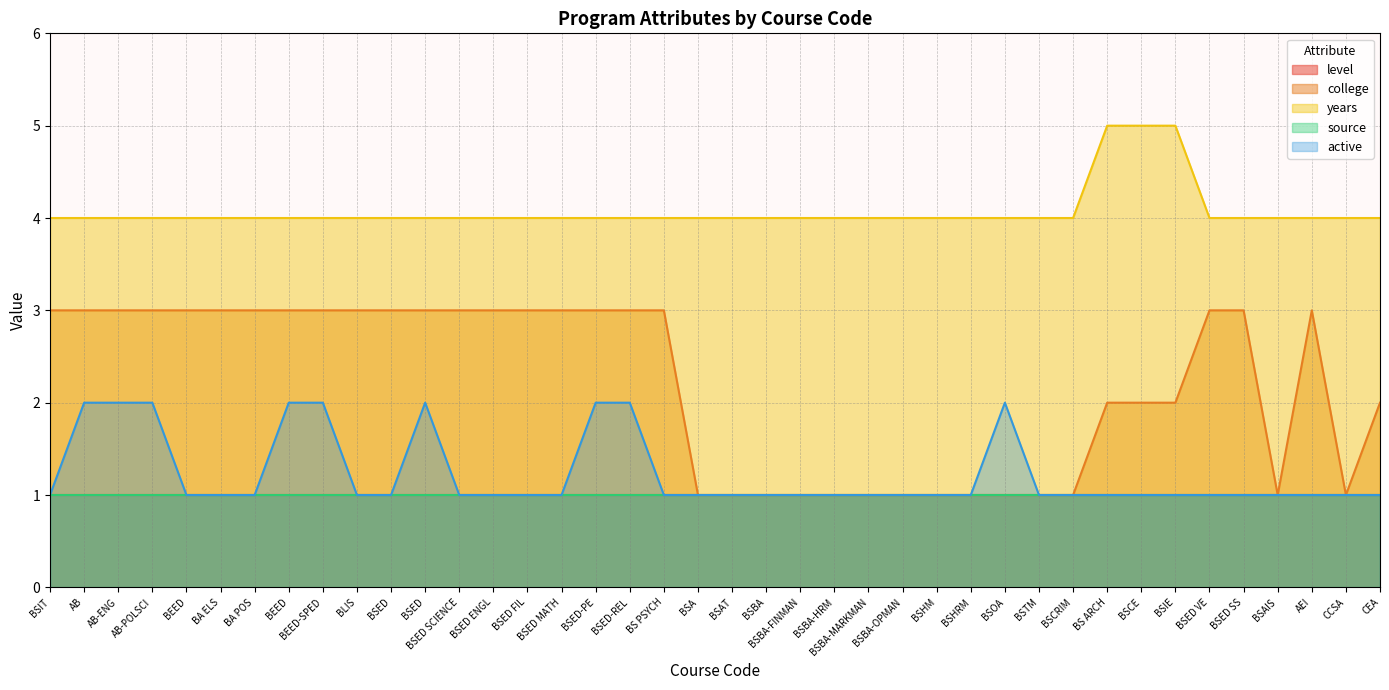

What is the average value of the college series?

2